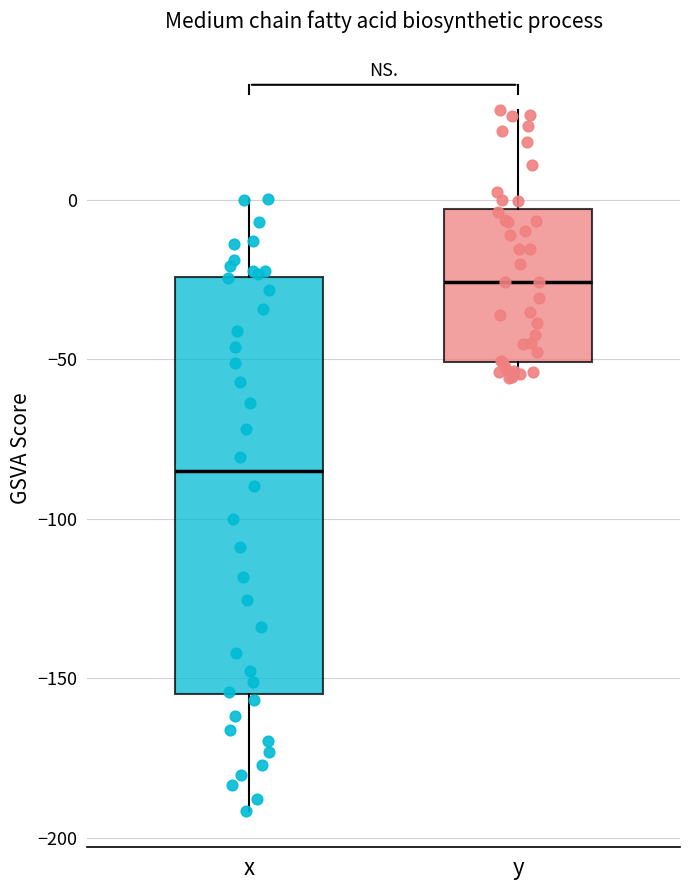

Comparing the boxes themselves (not the whiskers), which one is the tallest?

x